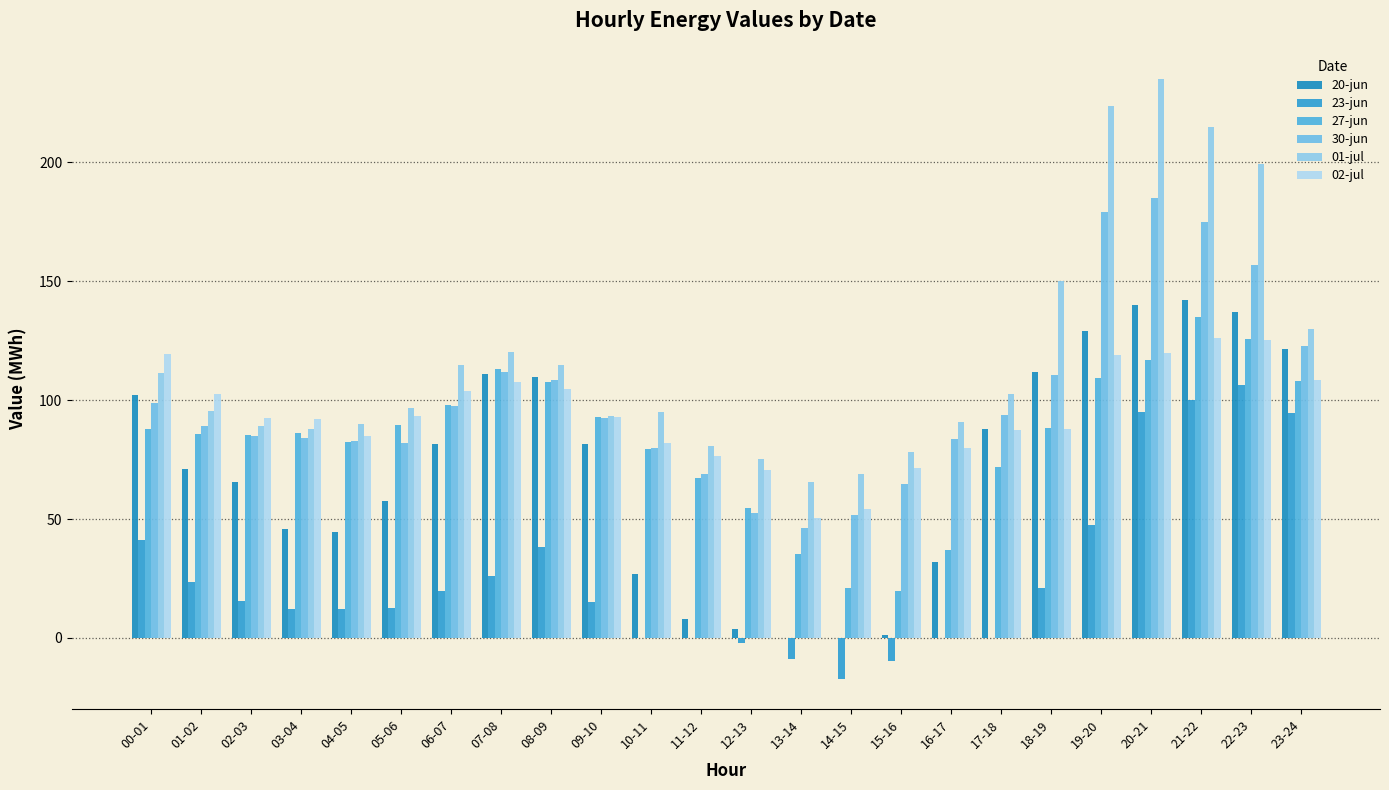

What is the greatest value displayed?

235.0